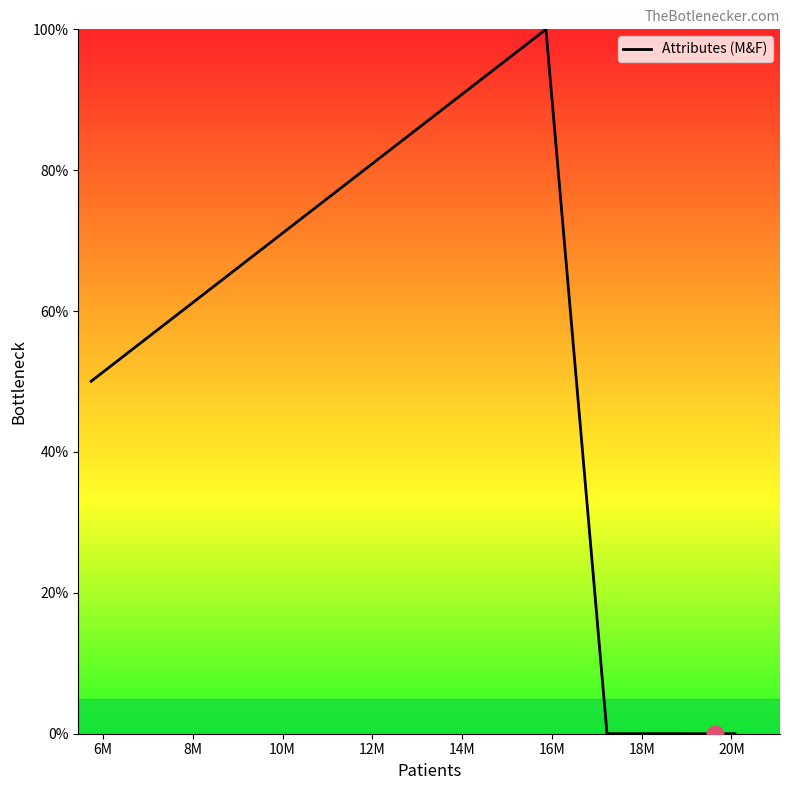

How many lines are shown in the chart?

1